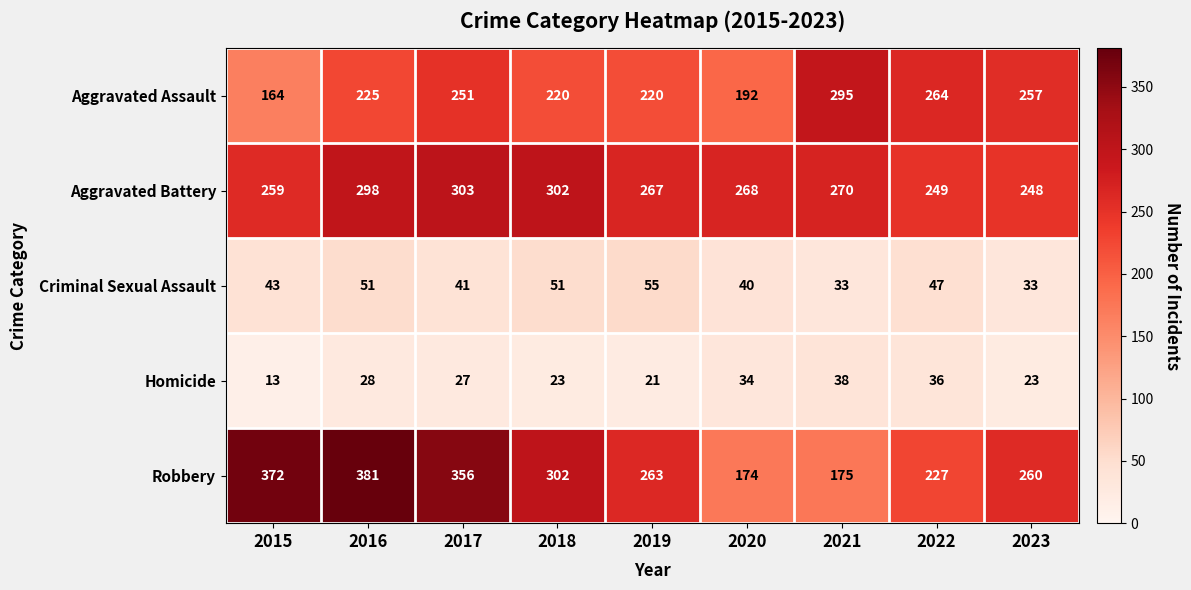

How many categories are shown in the chart?

9